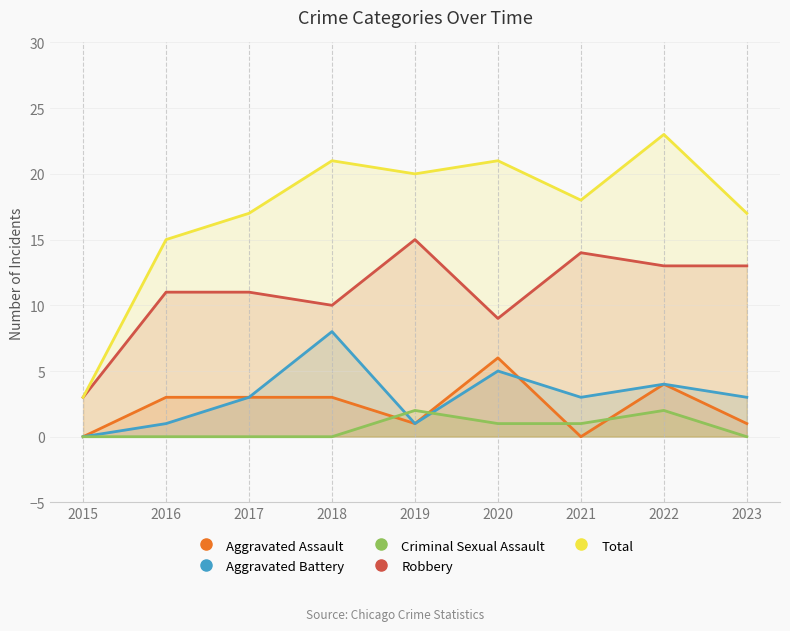

Is the value of Aggravated Battery at 2019 greater than the value of Criminal Sexual Assault at 2020?

No